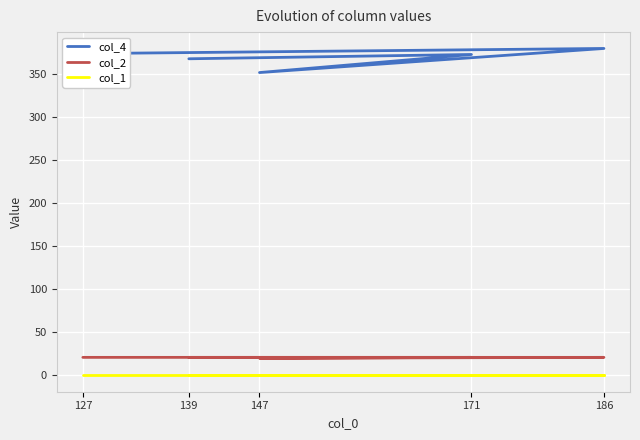

Rank the series at 139 from highest to lowest value.

col_4, col_2, col_1